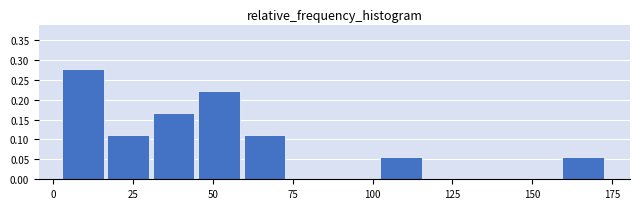

Read against the x-axis, roughly where is the centre of the tallest bar?

10